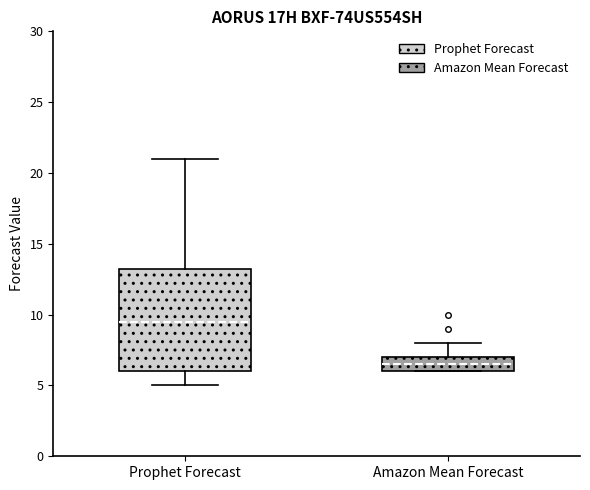

Reading left to right, transcribe this box plot: for each box, give where its median line is, the range the box spans, and where its two whiskers end, as read against the y-axis. The values are not printed on the chart, so give them approximately, as read against the axis.

Prophet Forecast: median 9.5, box 6.0 to 13.5, whiskers 5.0 to 21.0
Amazon Mean Forecast: median 6.5, box 6.0 to 7.0, whiskers 6.0 to 8.0